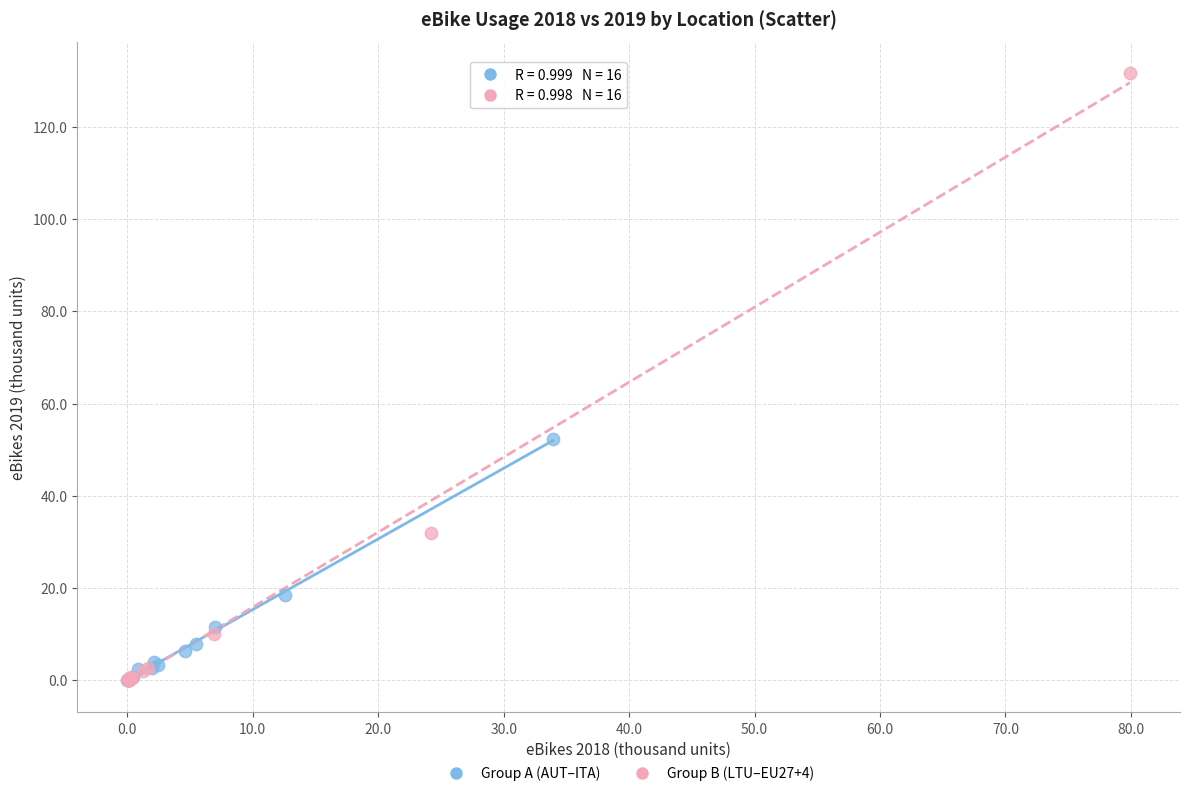

Which series reaches the maximum Y coordinate?

Group B (LTU–EU27+4)